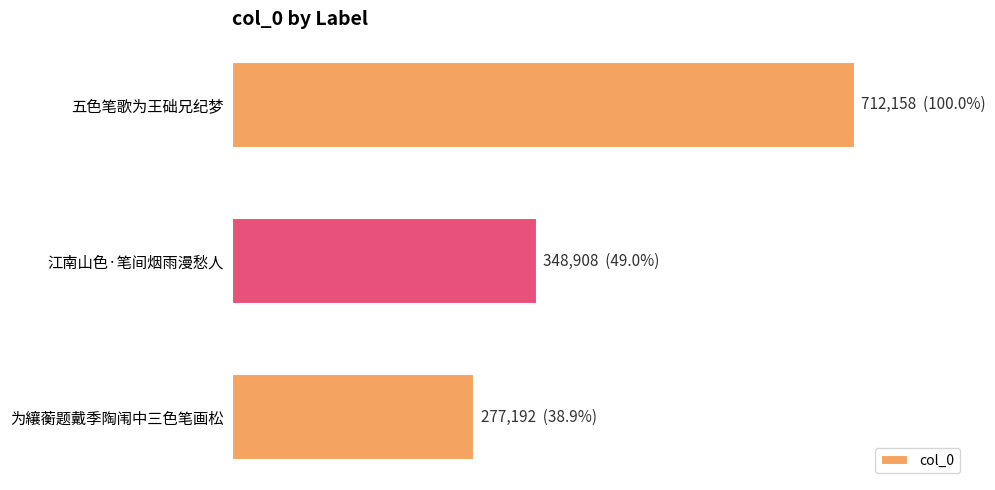

Does the chart contain any negative values?

No